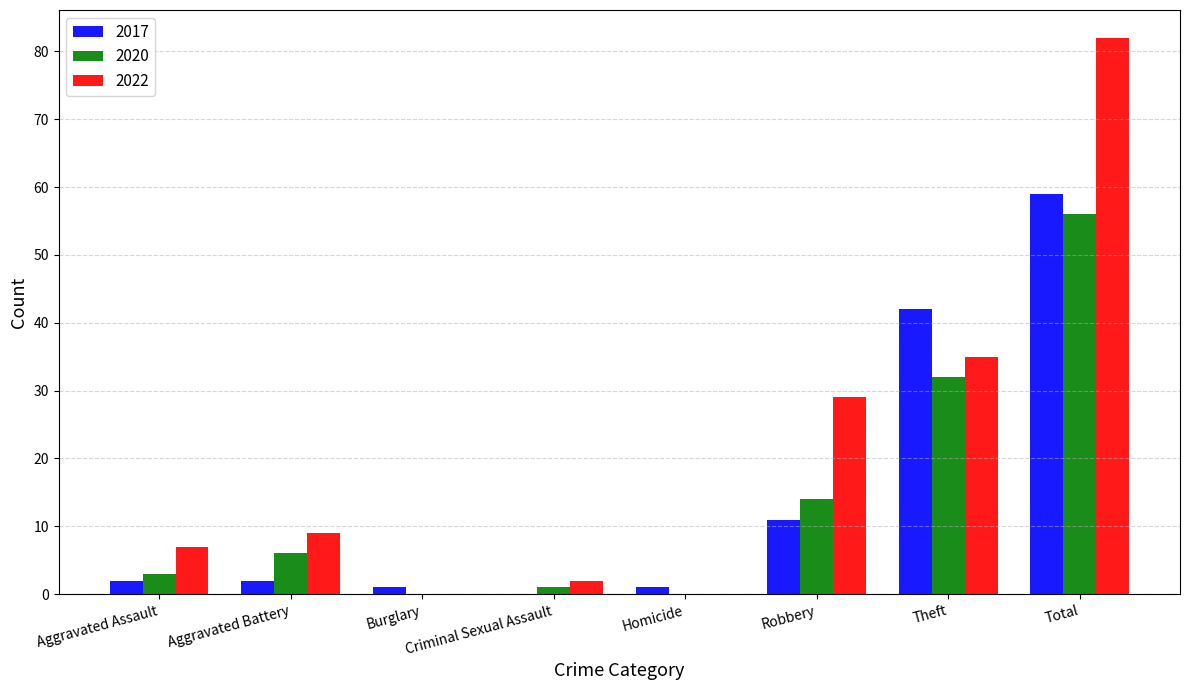

What is the approximate value of 2017 at Total, to the nearest 5?

60